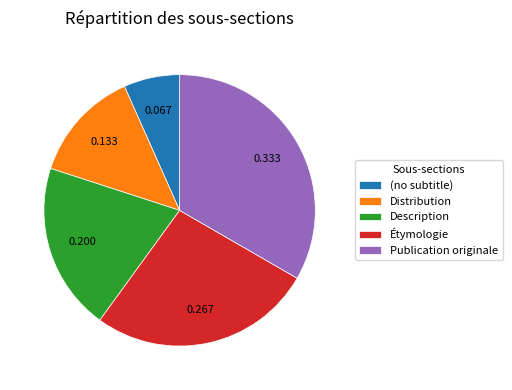

Rank the categories by value from highest to lowest.

Publication originale, Étymologie, Description, Distribution, (no subtitle)